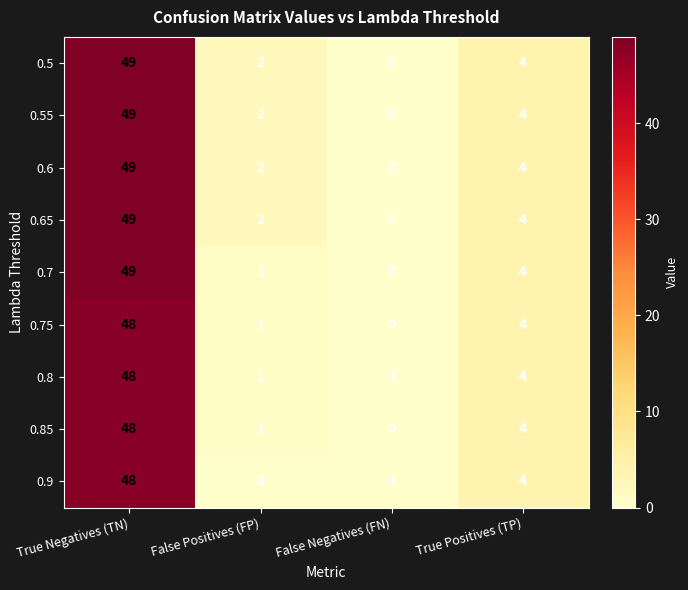

Is the value of 0.8 at True Negatives (TN) greater than the value of 0.75 at True Positives (TP)?

Yes